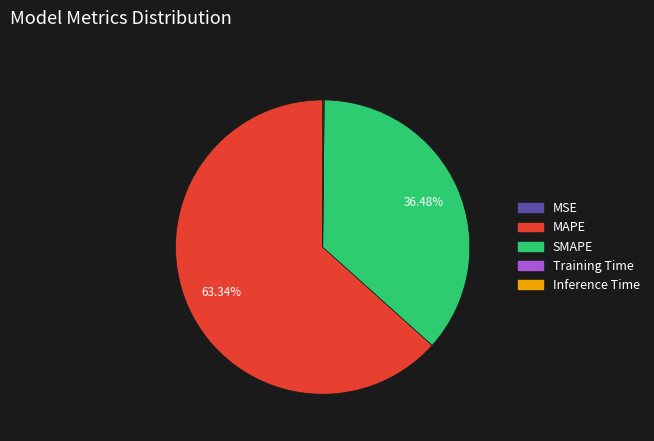

True or false: MAPE accounts for 63% of the total.

True